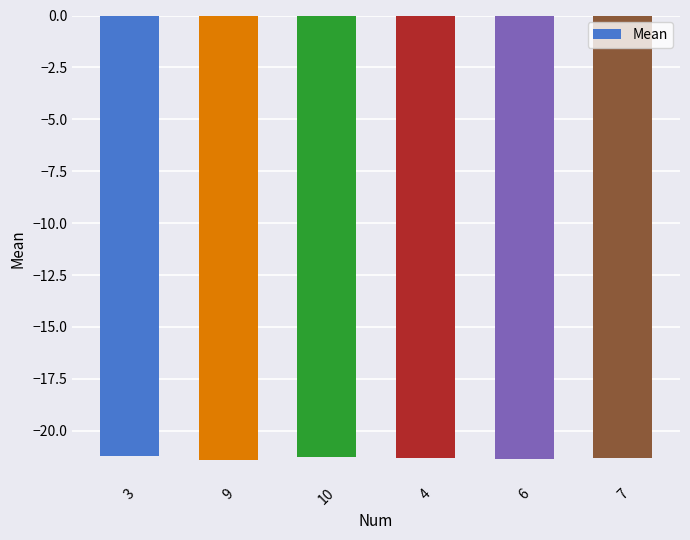

What is the sum of the values at 9 and 3?

-42.6